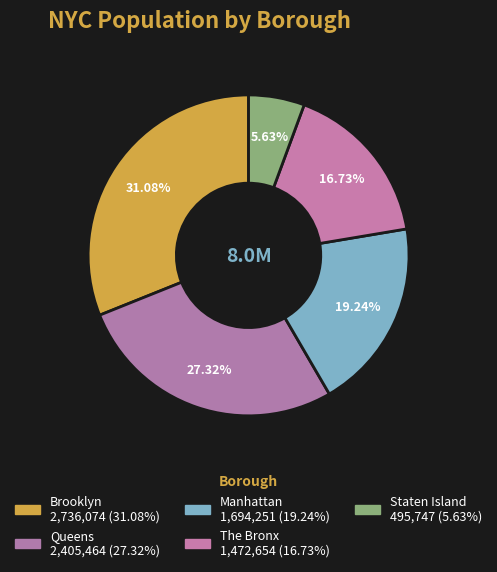

Rank the categories by value from highest to lowest.

Brooklyn, Queens, Manhattan, The Bronx, Staten Island